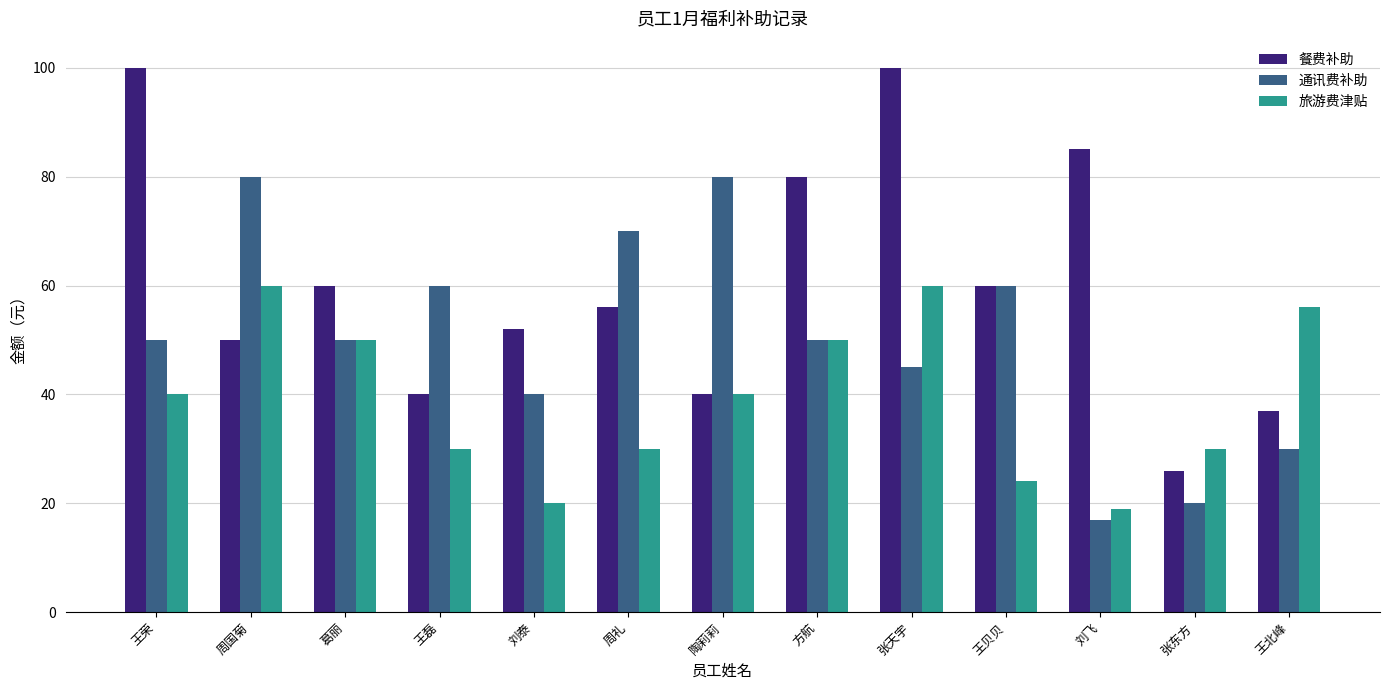

Rank the series at 周礼 from lowest to highest value.

旅游费津贴, 餐费补助, 通讯费补助